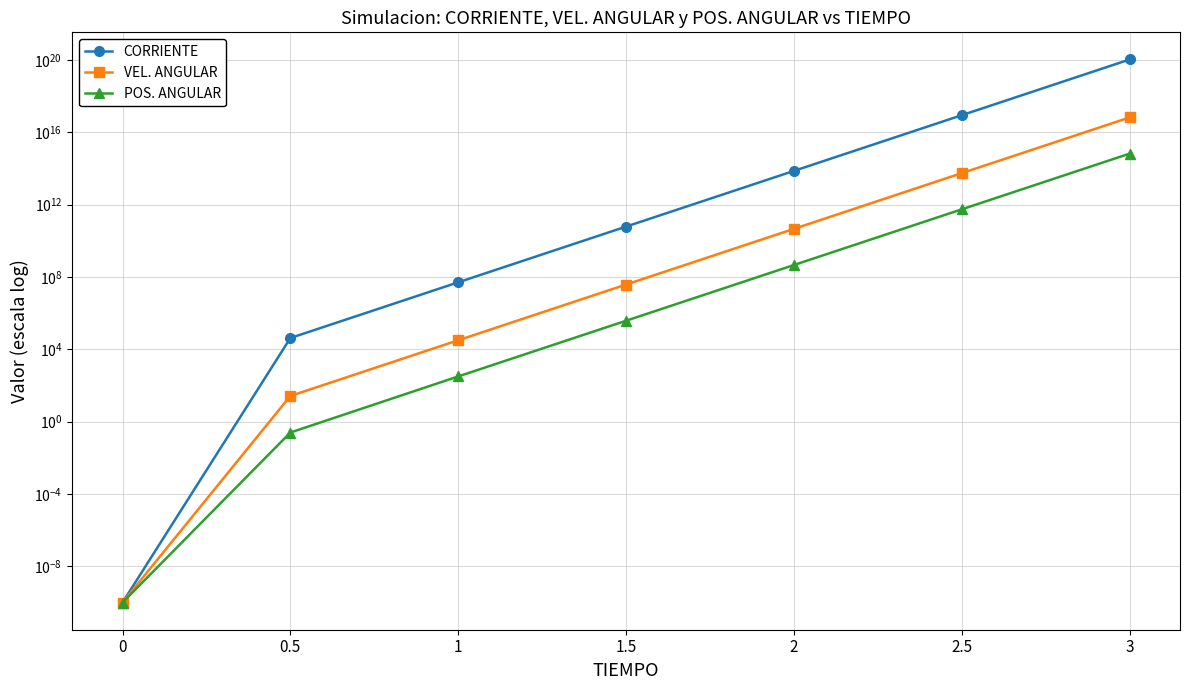

True or false: POS. ANGULAR and VEL. ANGULAR intersect in this chart.

False